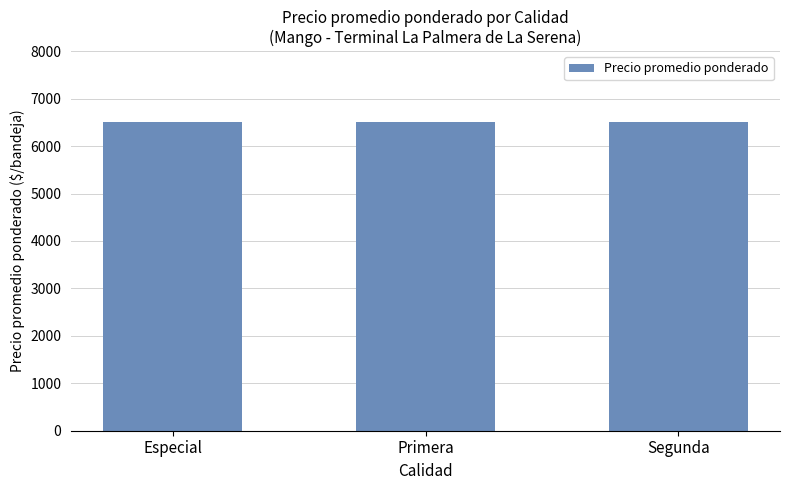

Are the bars grouped side by side (vs. stacked)?

Yes